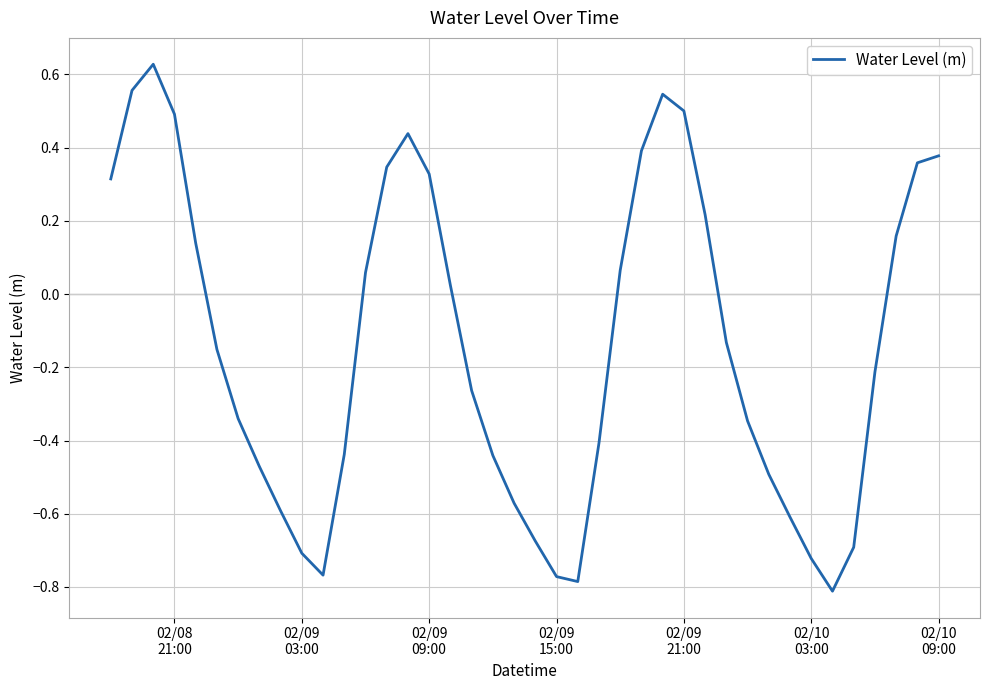

What is the difference between the maximum and minimum values?

1.4